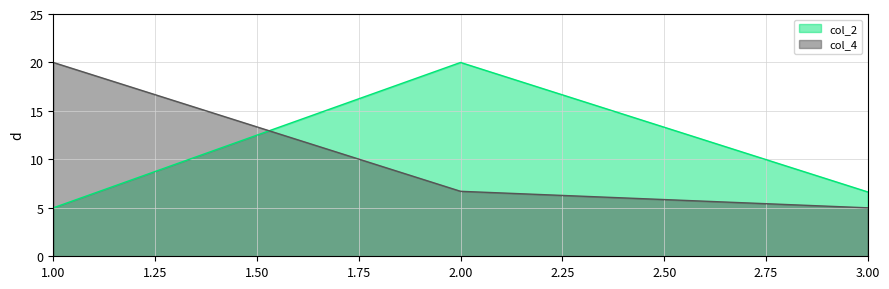

Rank the series by their maximum value, from highest to lowest.

col_2_line, col_4_line